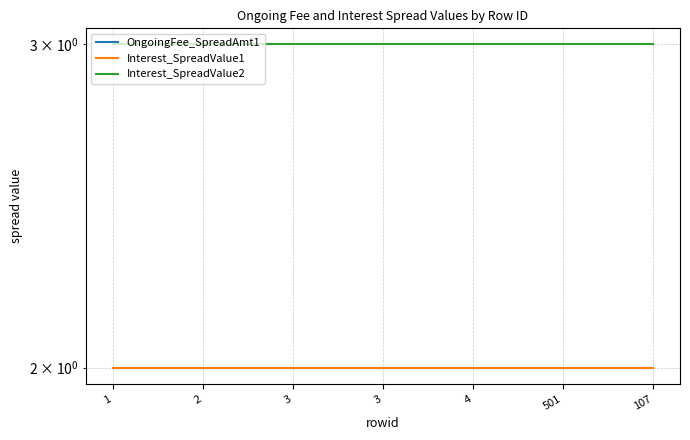

At which label is Interest_SpreadValue2 closest to 3?

1